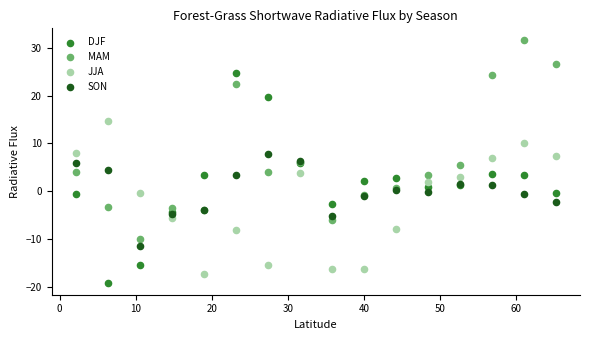

What are all the series names shown in the legend?

DJF, MAM, JJA, SON